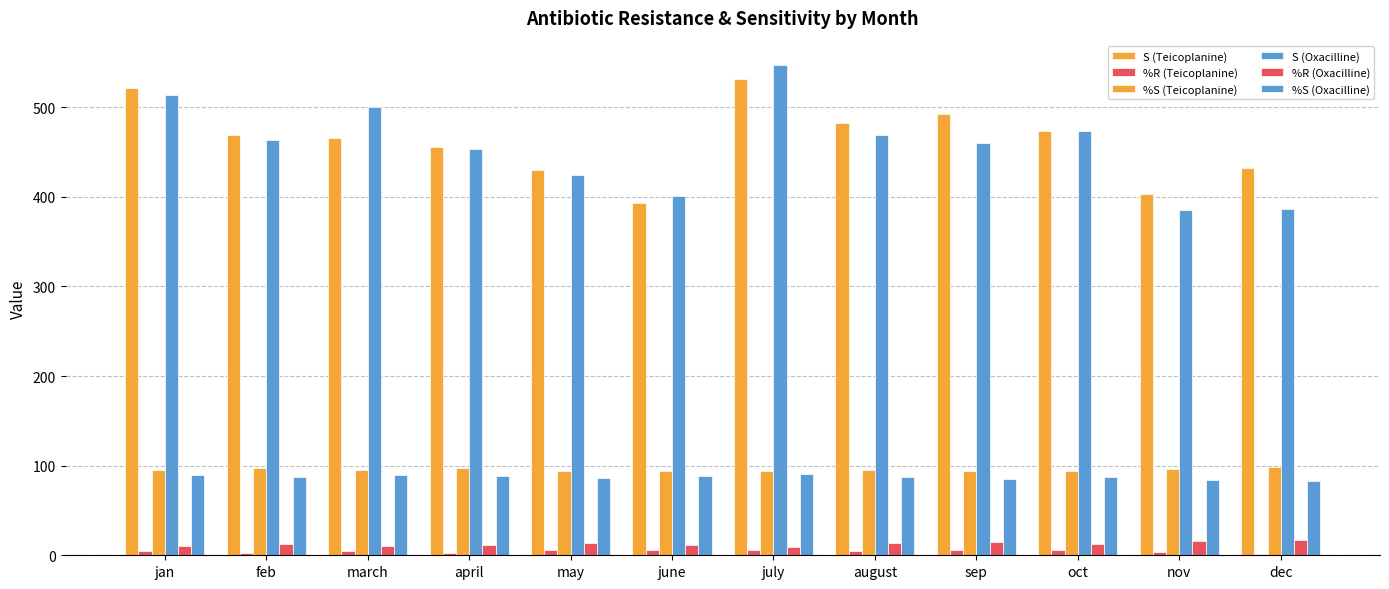

How many distinct data groups are displayed?

6